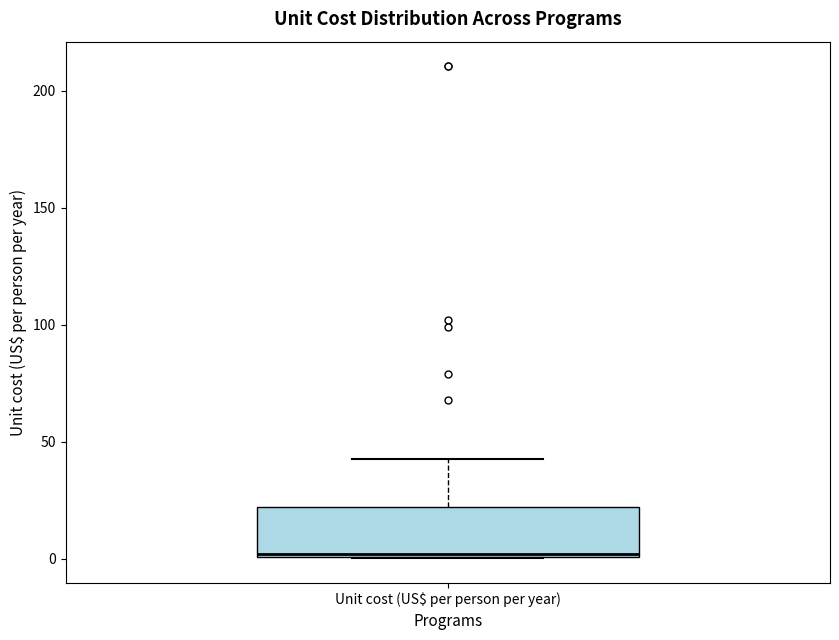

Transcribe this box plot: give where the median line is, the range the box spans, and where the two whiskers end, as read against the y-axis. The values are not printed on the chart, so give them approximately, as read against the axis.

median 0, box 0 to 20, whiskers 0 to 45